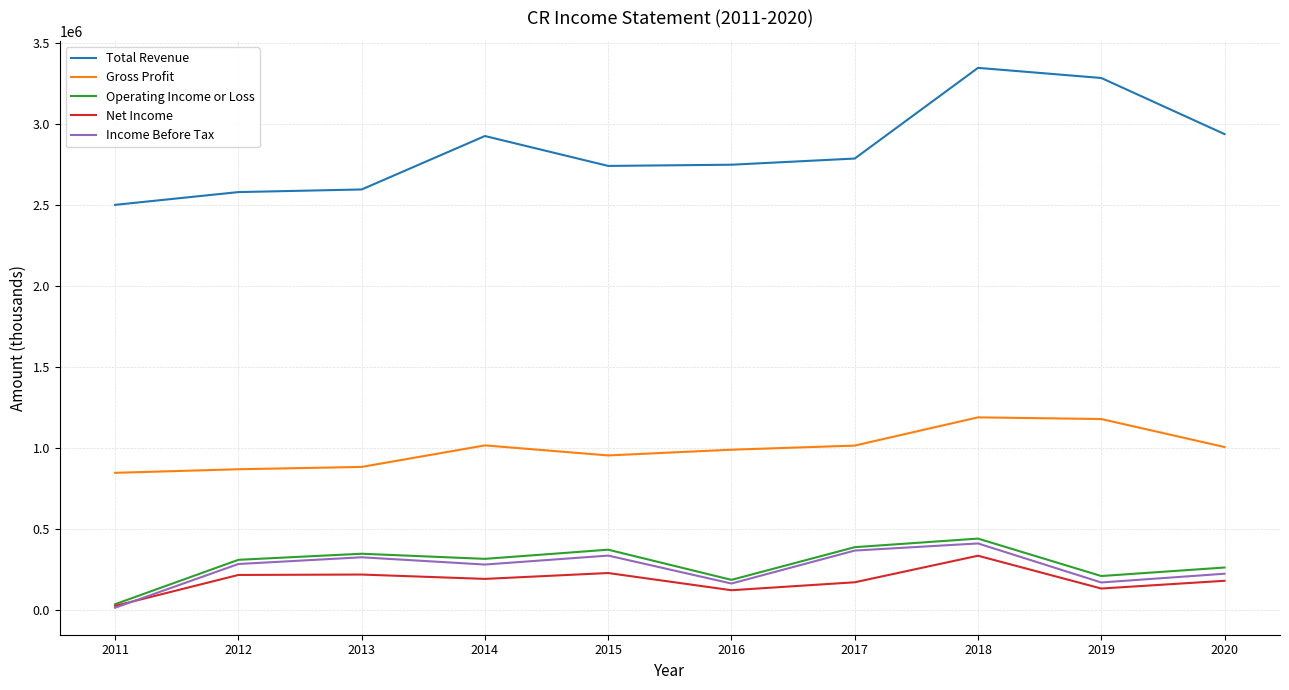

What are all the series names shown in the legend?

Total Revenue, Gross Profit, Operating Income or Loss, Net Income, Income Before Tax